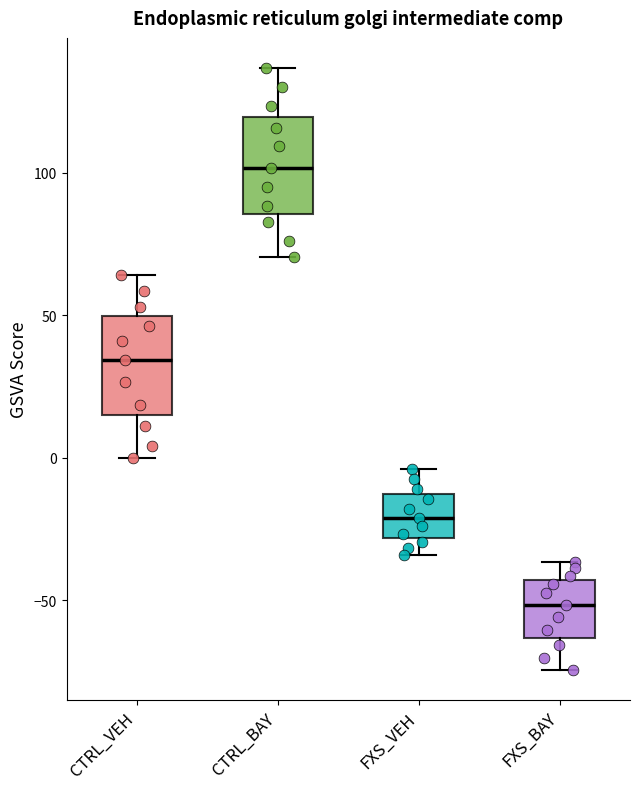

Reading left to right, transcribe this box plot: for each box, give where its median line is, the range the box spans, and where its two whiskers end, as read against the y-axis. The values are not printed on the chart, so give them approximately, as read against the axis.

CTRL_VEH: median 35, box 15 to 50, whiskers 0 to 65
CTRL_BAY: median 100, box 85 to 120, whiskers 70 to 135
FXS_VEH: median -20, box -30 to -15, whiskers -35 to -5
FXS_BAY: median -50, box -65 to -45, whiskers -75 to -35